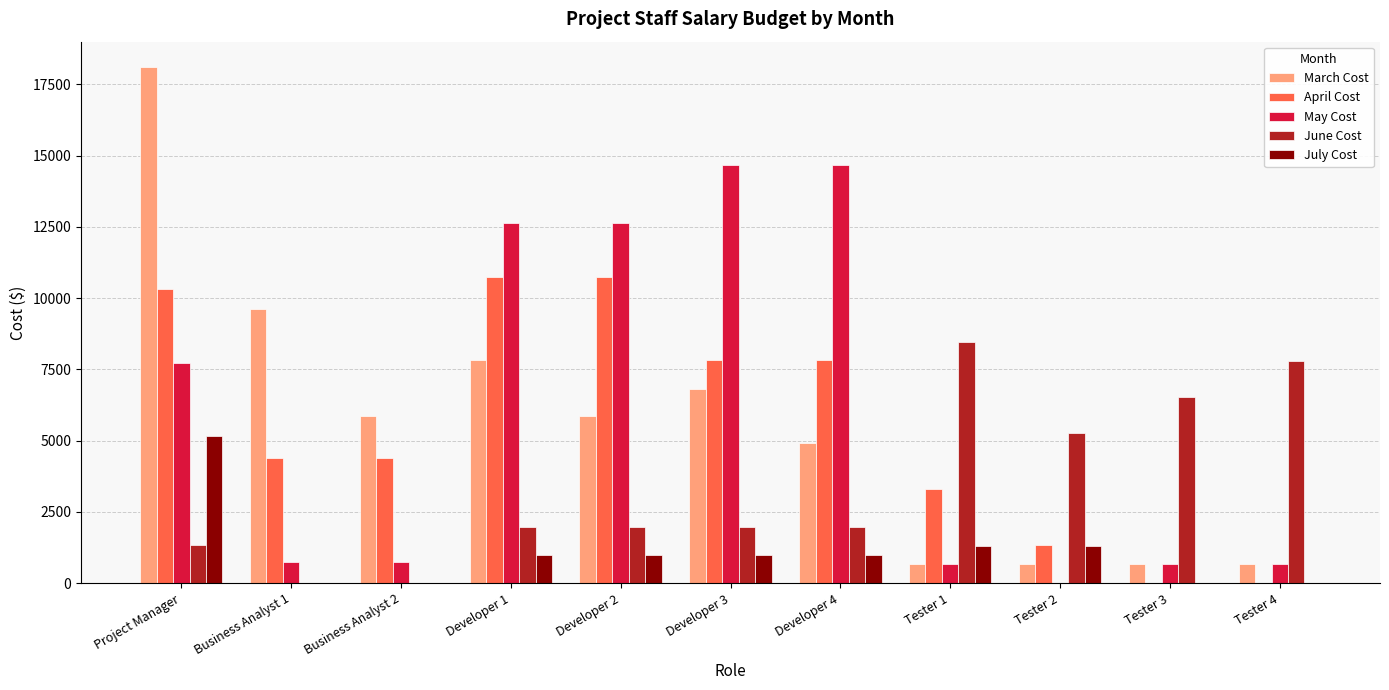

How many distinct data groups are displayed?

5